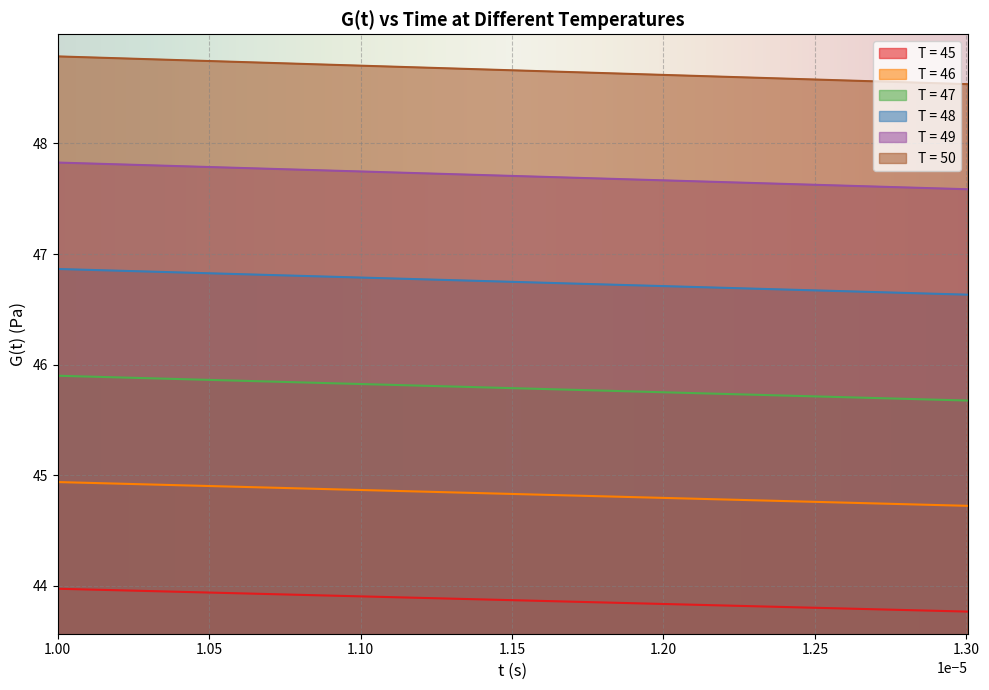

Rank the series by their maximum value, from highest to lowest.

T = 50, T = 49, T = 48, T = 47, T = 46, T = 45